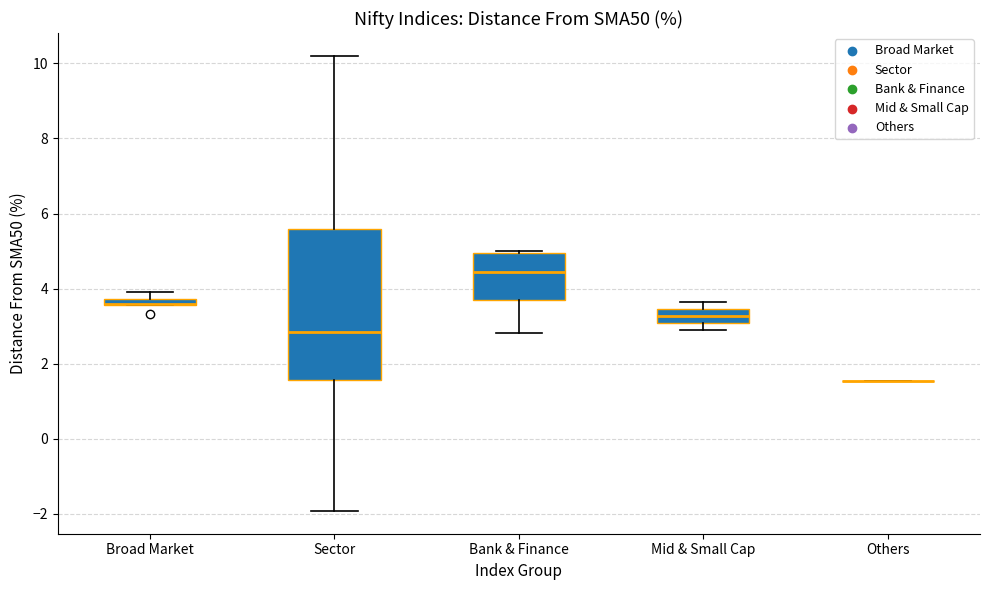

Where does the lower whisker of the box for Bank & Finance end on the y-axis? The values are not printed on the chart, so give them approximately, as read against the axis.

2.8